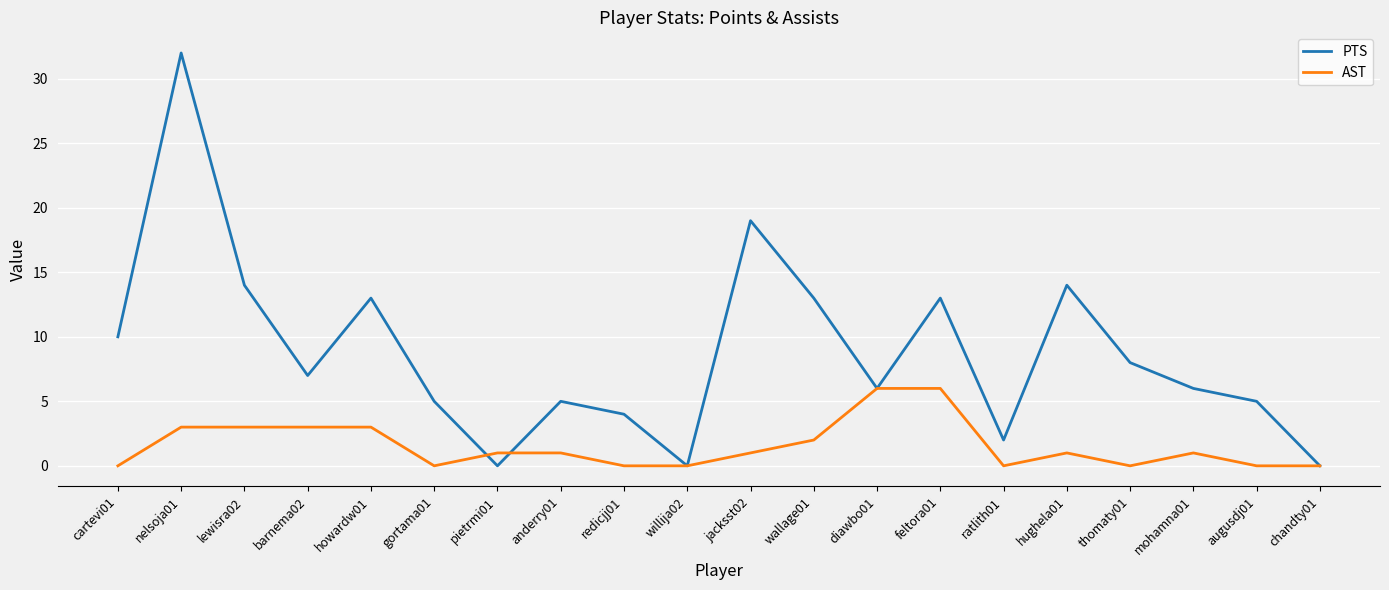

At which label does AST first exceed 1?

nelsoja01